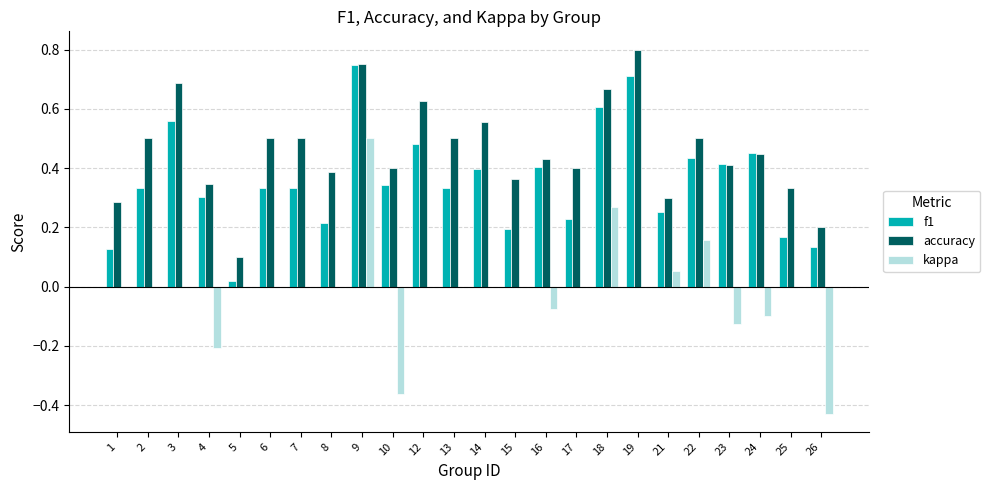

Which series changed the most between 10 and 13?

kappa